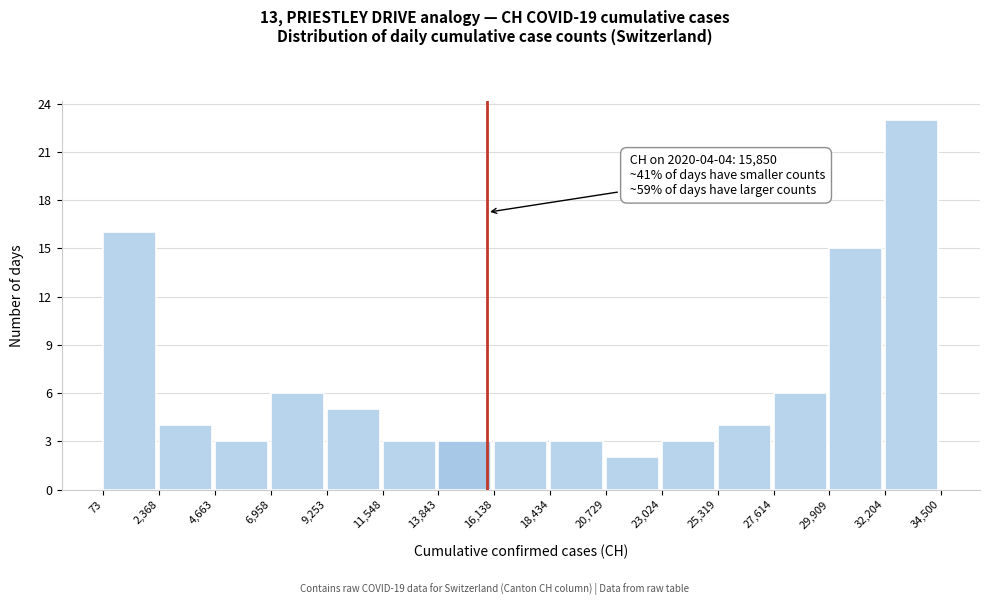

Over which range of the x-axis is the bar tallest?

32,204 to 34,500